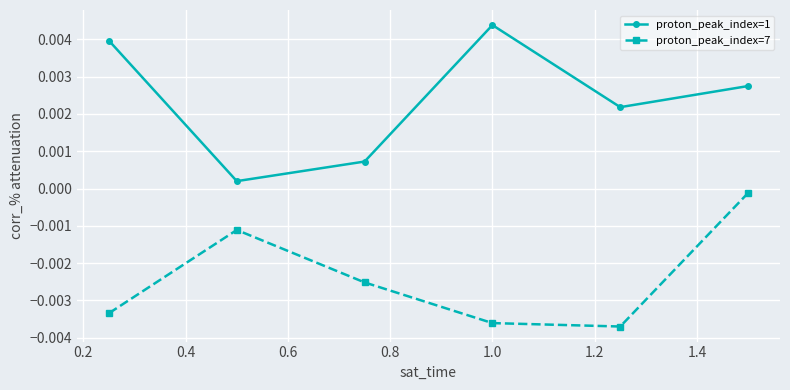

Rank the series by their average value, from lowest to highest.

proton_peak_index=7, proton_peak_index=1